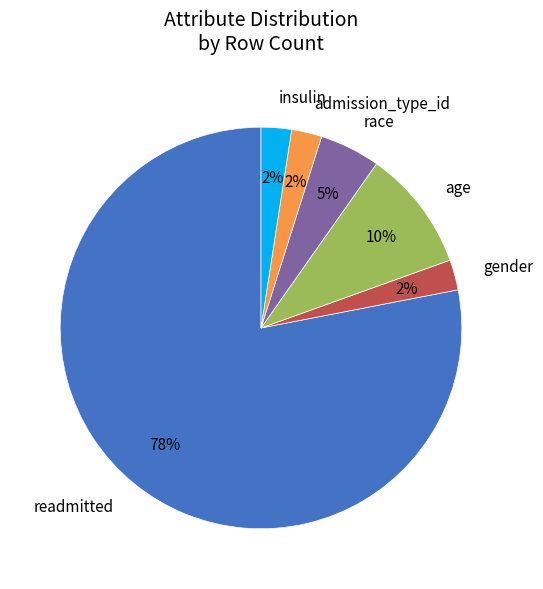

What is the largest slice in the pie chart?

readmitted